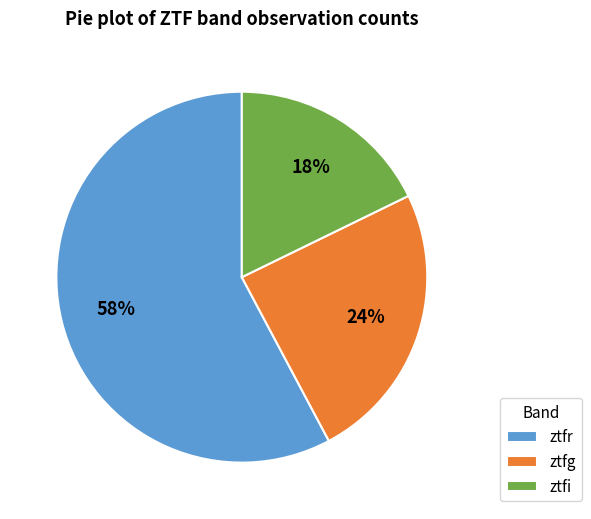

The ztfr slice represents 58% of the pie. True or false?

True